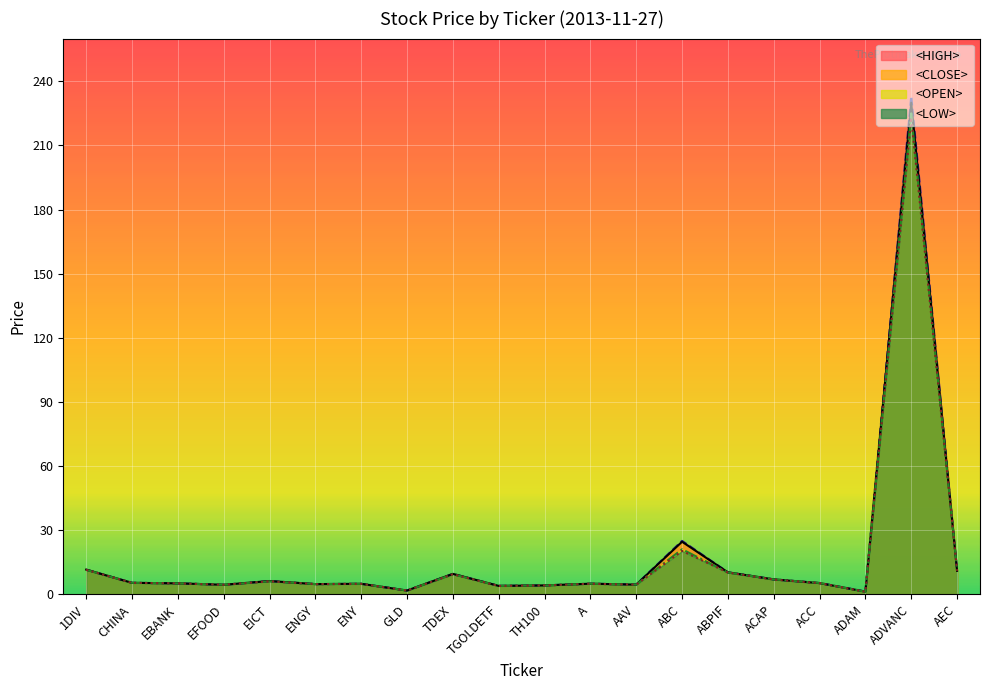

Which has a higher value, GLD or TH100?

TH100